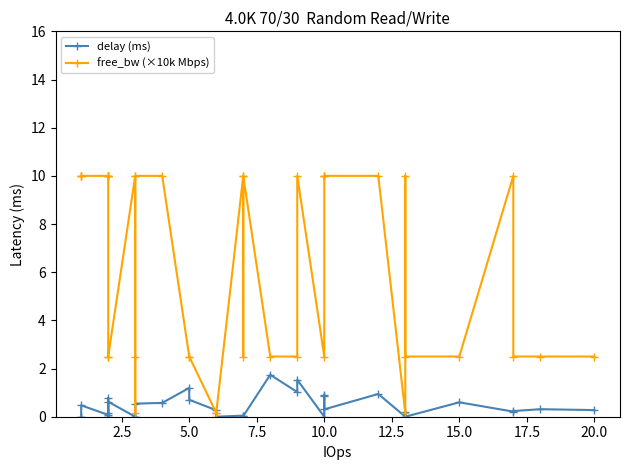

How many data points in delay (ms) are above 0?

25